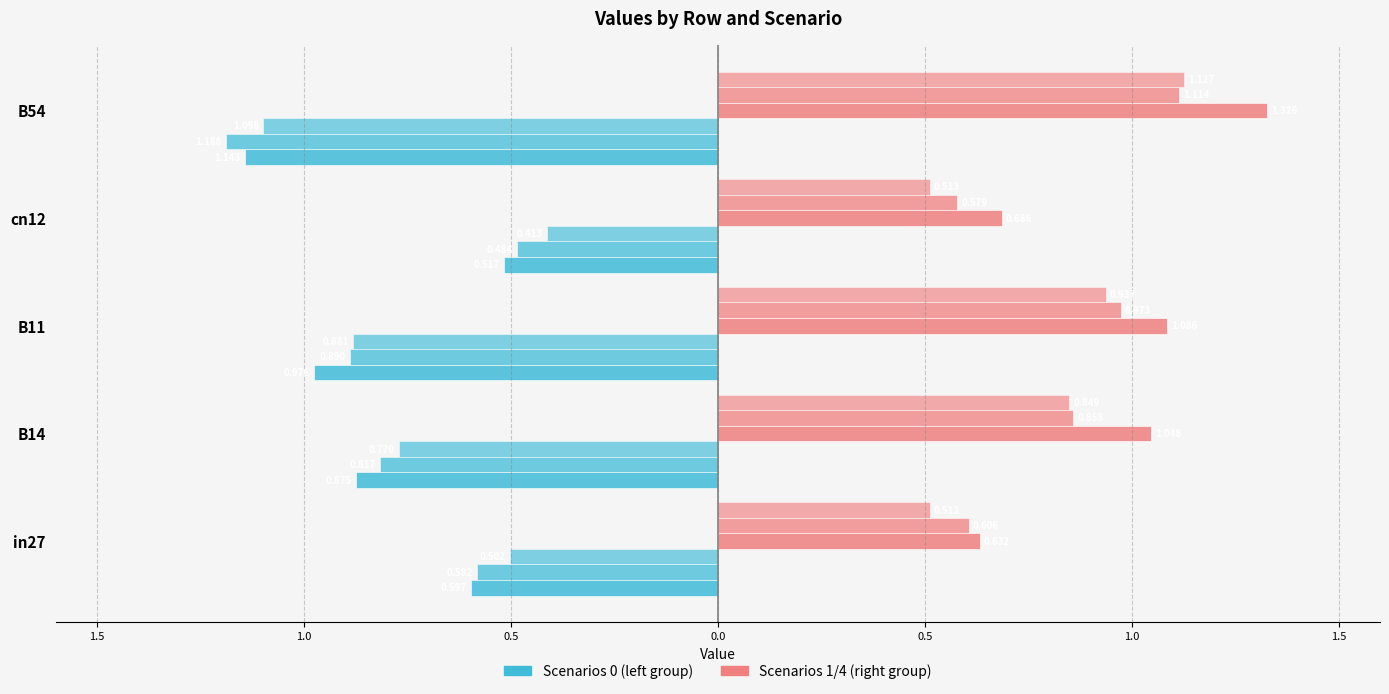

The value of job160_scenario0_334 at B54 is -2.0. True or false?

False